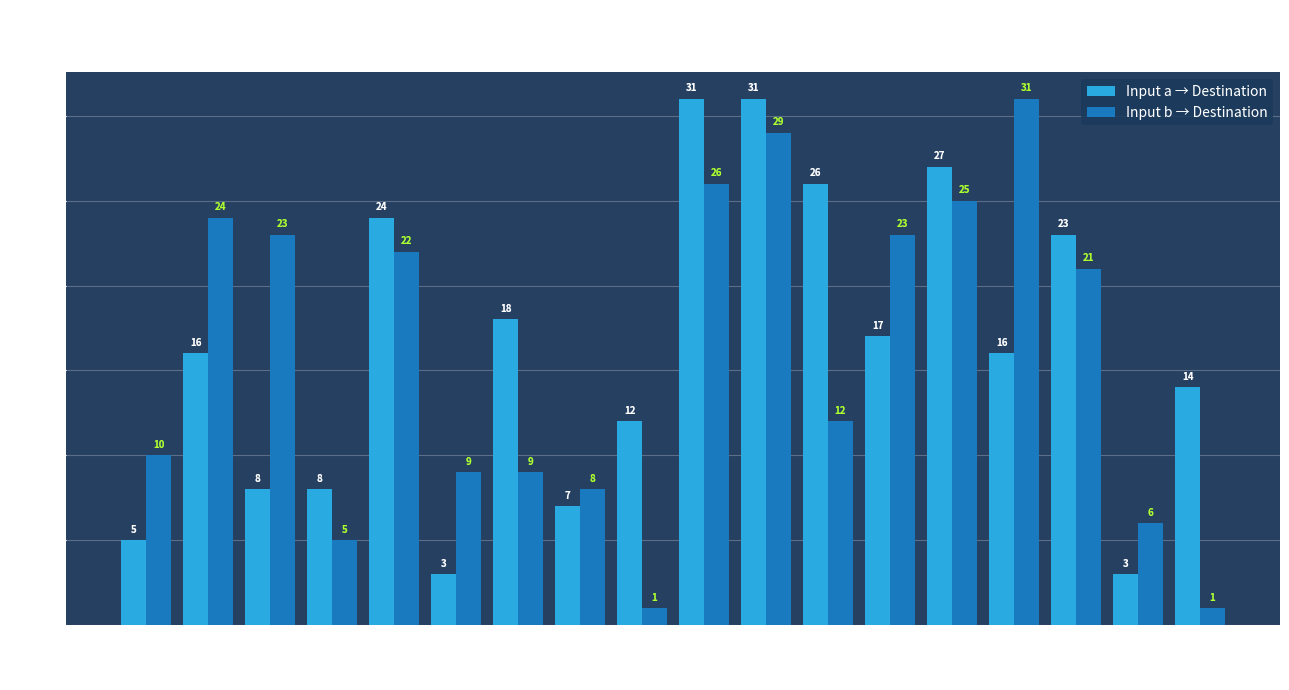

Which series has the largest total across all categories?

Input a → Destination